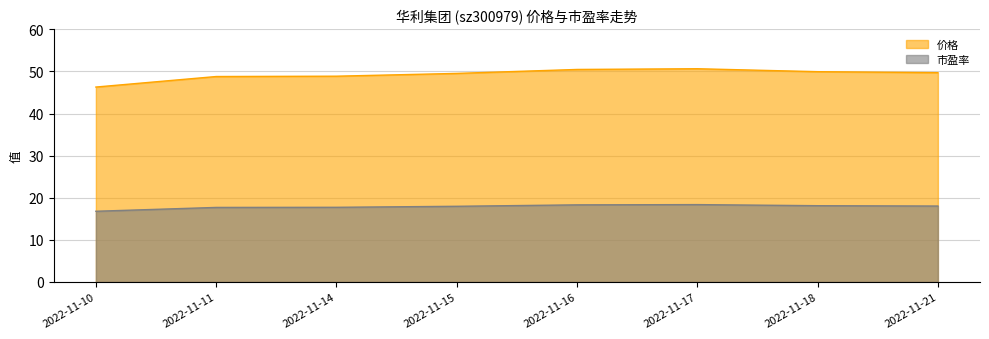

Reading left to right, list all the values displayed in this chart.

价格: 46.3	48.8	48.9	49.5	50.5	50.6	50.0	49.7
市盈率: 16.8	17.7	17.7	18.0	18.3	18.4	18.1	18.0